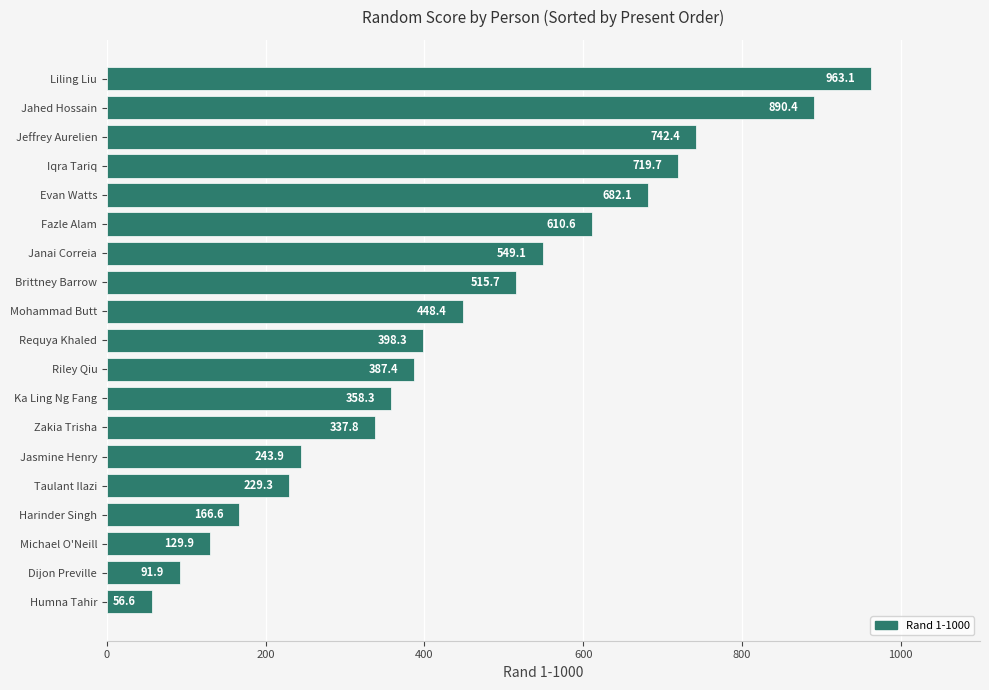

What is the average value?

448.5